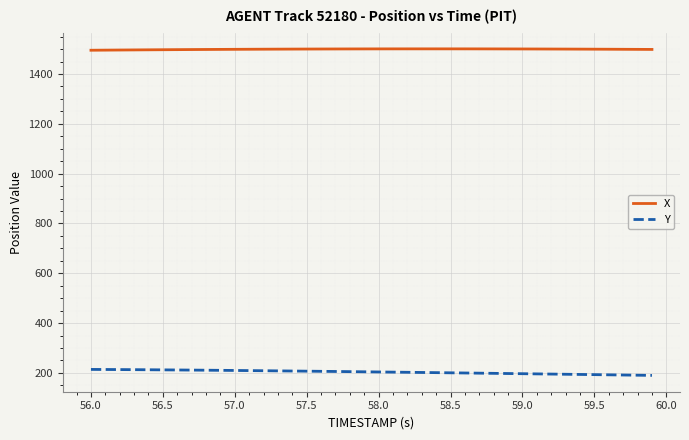

True or false: Y and X cross at least once.

False